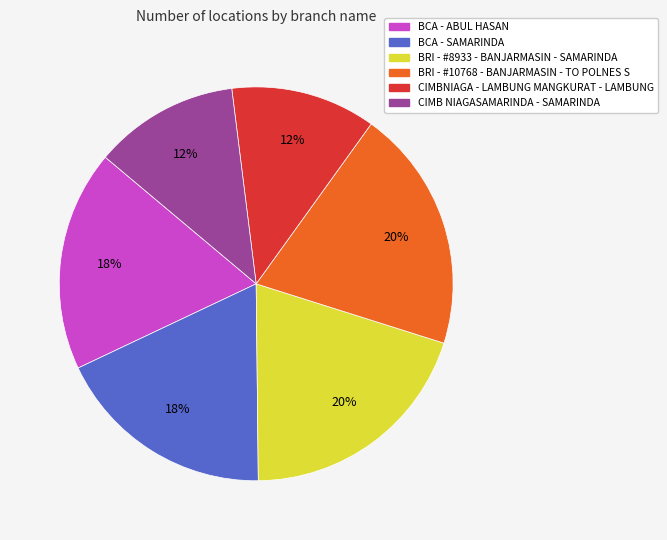

The CIMBNIAGA - LAMBUNG MANGKURAT - LAMBUNG slice represents 18% of the pie. True or false?

False